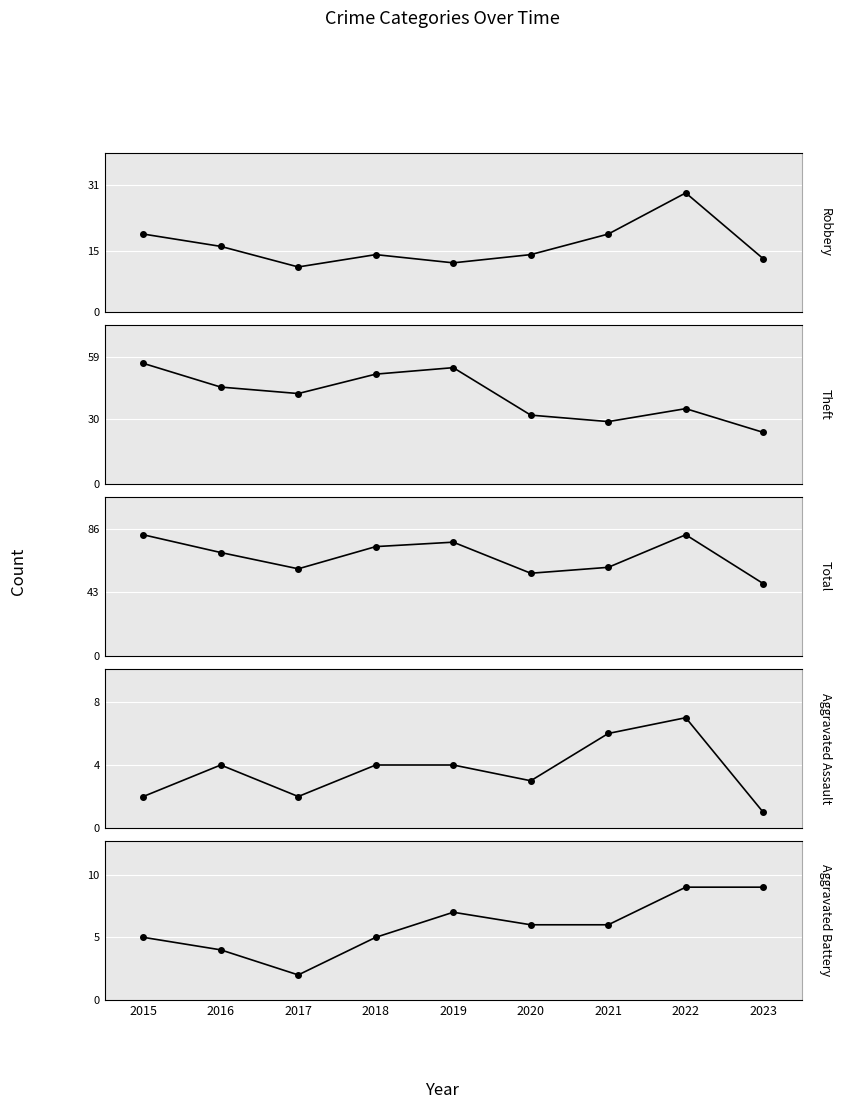

What value does the Robbery series have at 2022, to the nearest 10?

30